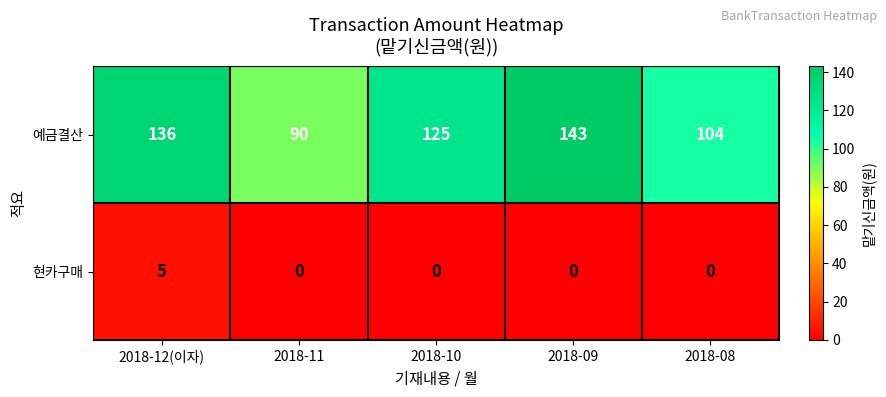

Rank the series by their maximum value, from highest to lowest.

예금결산, 현카구매